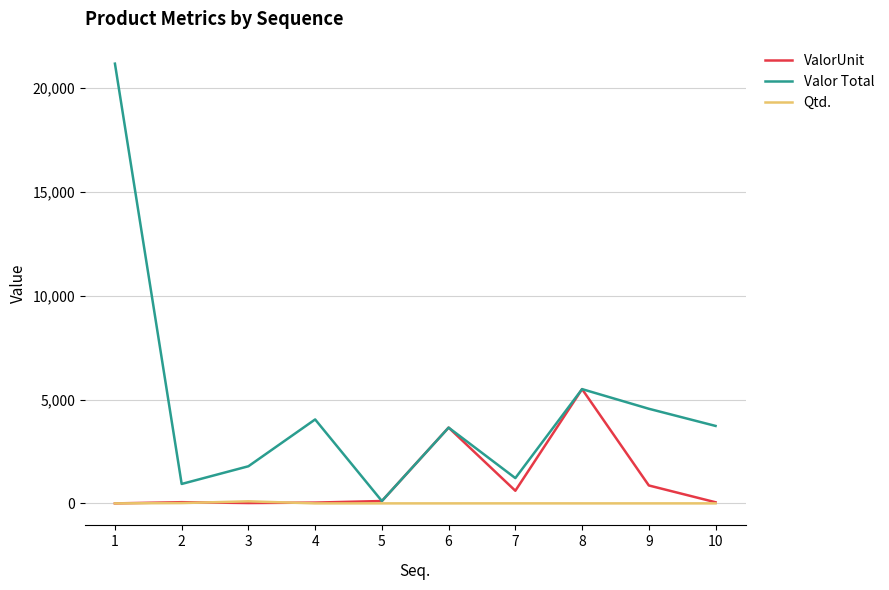

How many lines are shown in the chart?

3